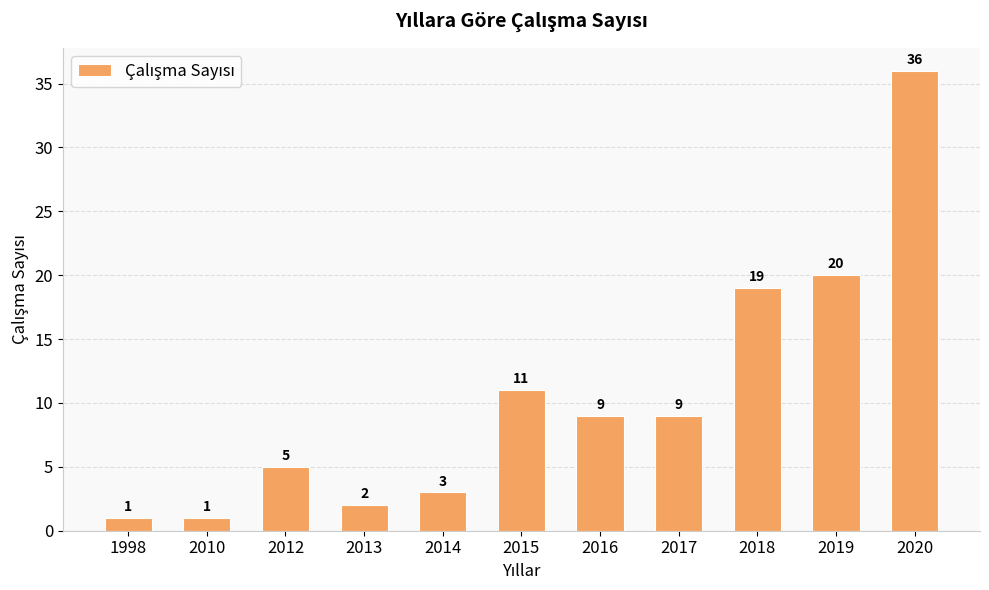

What is the difference between the values at 2014 and 2010?

2